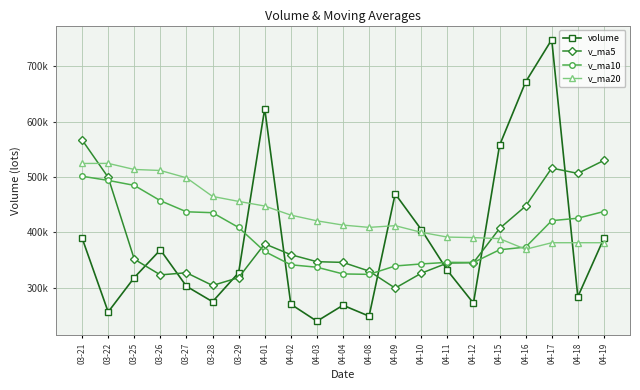

List the labels in order of v_ma10 value, smallest first.

04-08, 04-04, 04-03, 04-09, 04-02, 04-10, 04-12, 04-11, 04-01, 04-15, 04-16, 03-29, 04-17, 04-18, 03-28, 03-27, 04-19, 03-26, 03-25, 03-22, 03-21